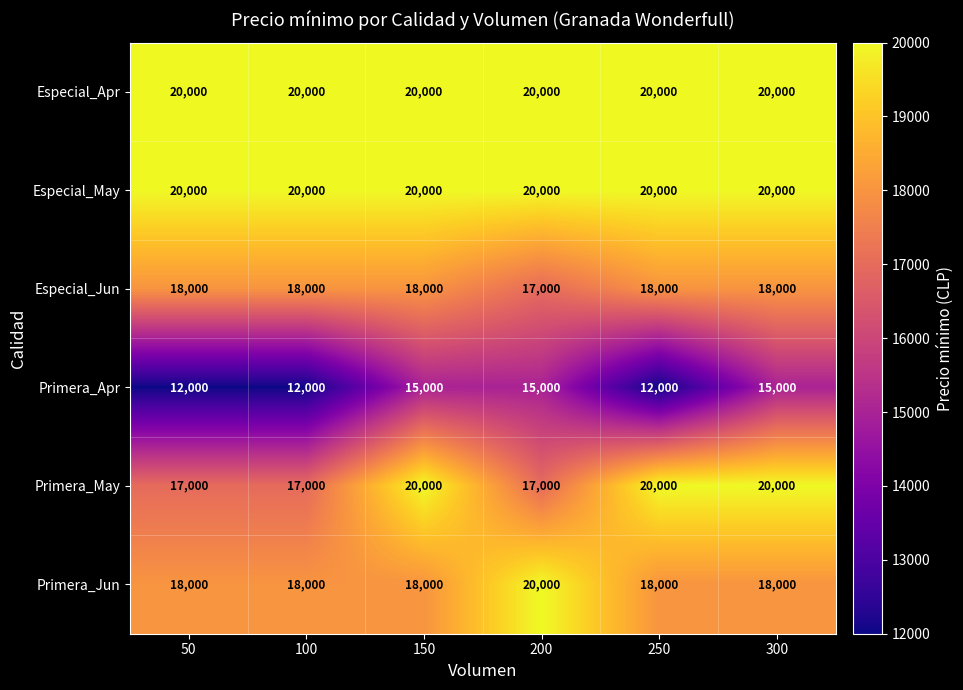

True or false: Especial_Apr has a value of 35830 at 250.

False